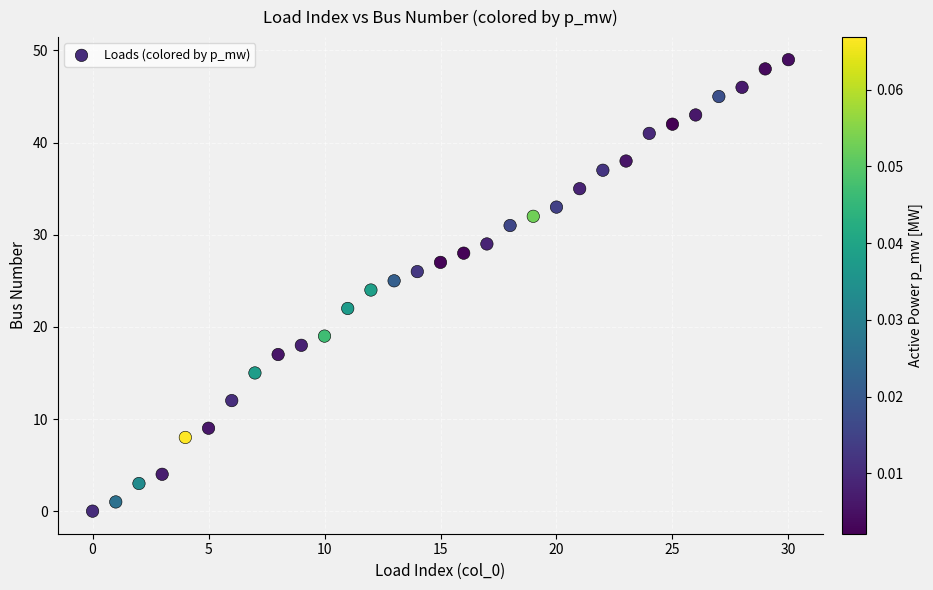

What is the range of Y values (max minus min)?

49